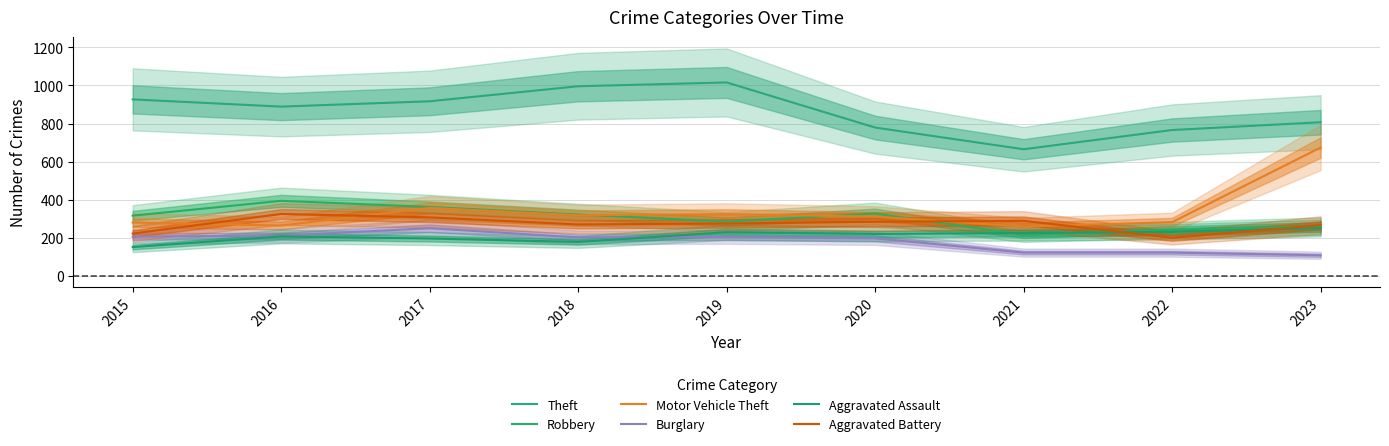

Which series has the largest range (max minus min)?

Motor Vehicle Theft